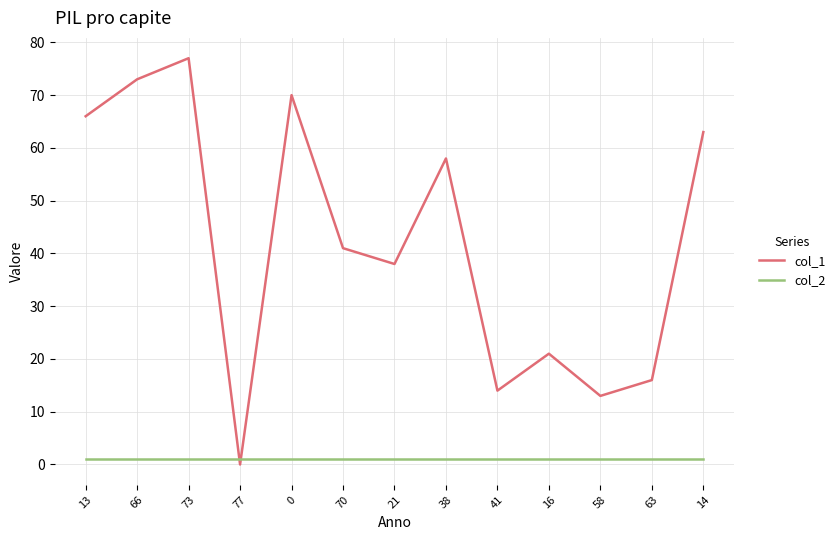

At which label does col_1 reach its peak?

73